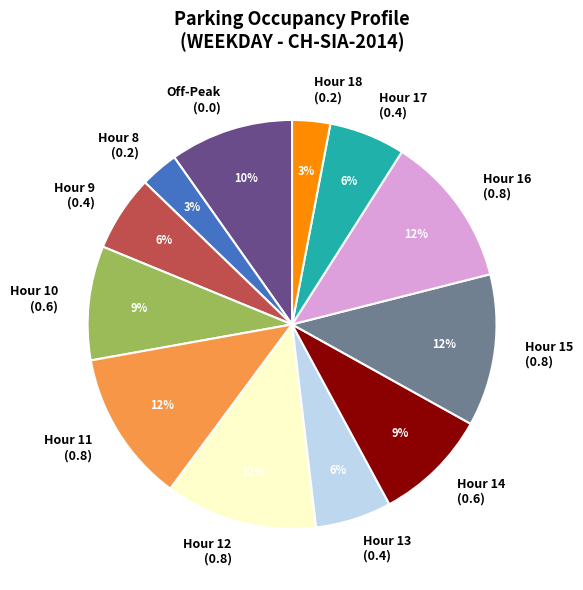

Count the number of slices in the pie.

12